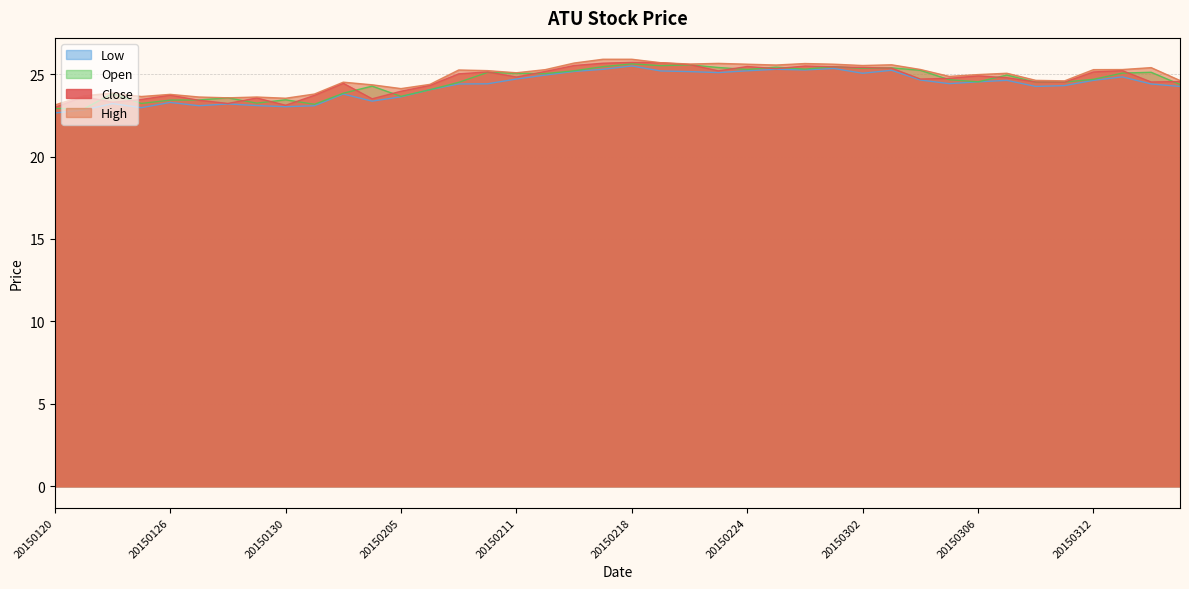

Is it true that High equals 6.1 at 20150302?

False